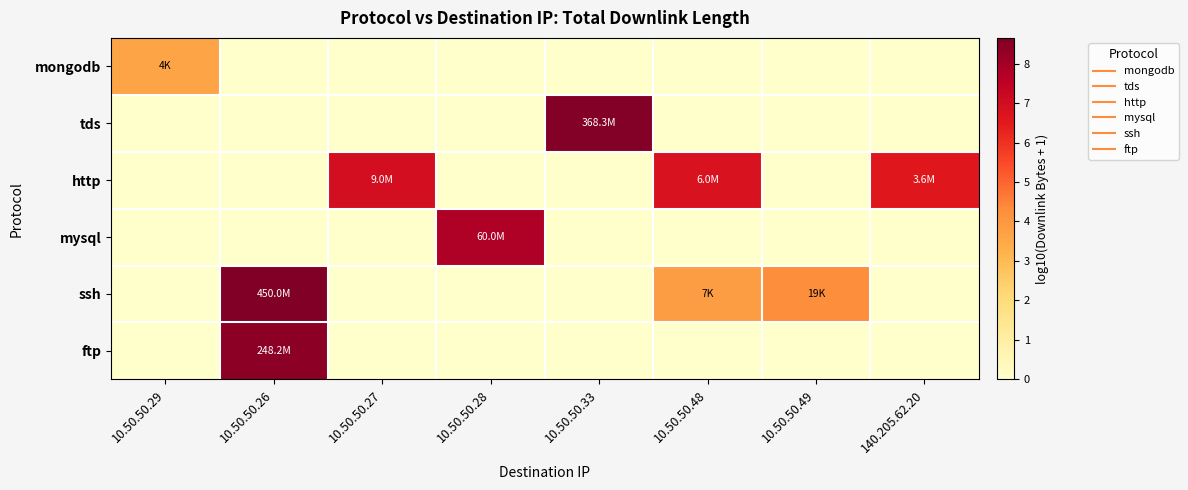

Between 10.50.50.26 and 140.205.62.20, which series saw the biggest shift?

ssh